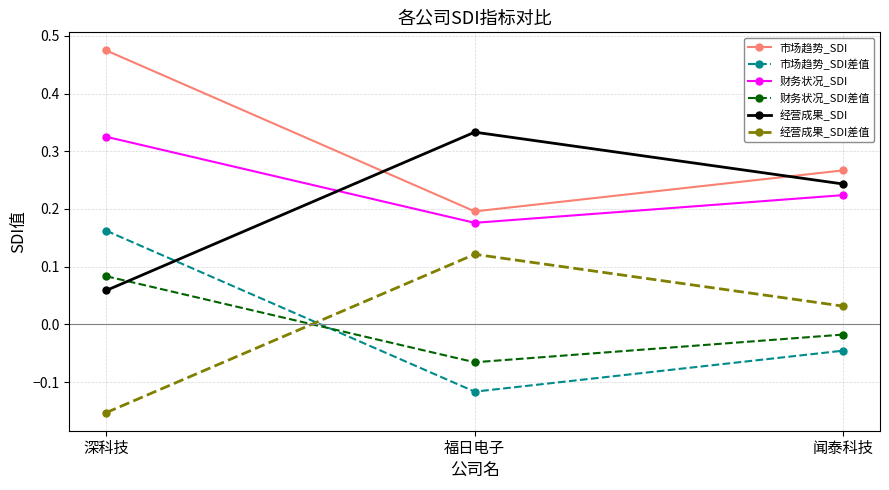

True or false: 市场趋势_SDI差值 has a value of 0.2 at 深科技.

True